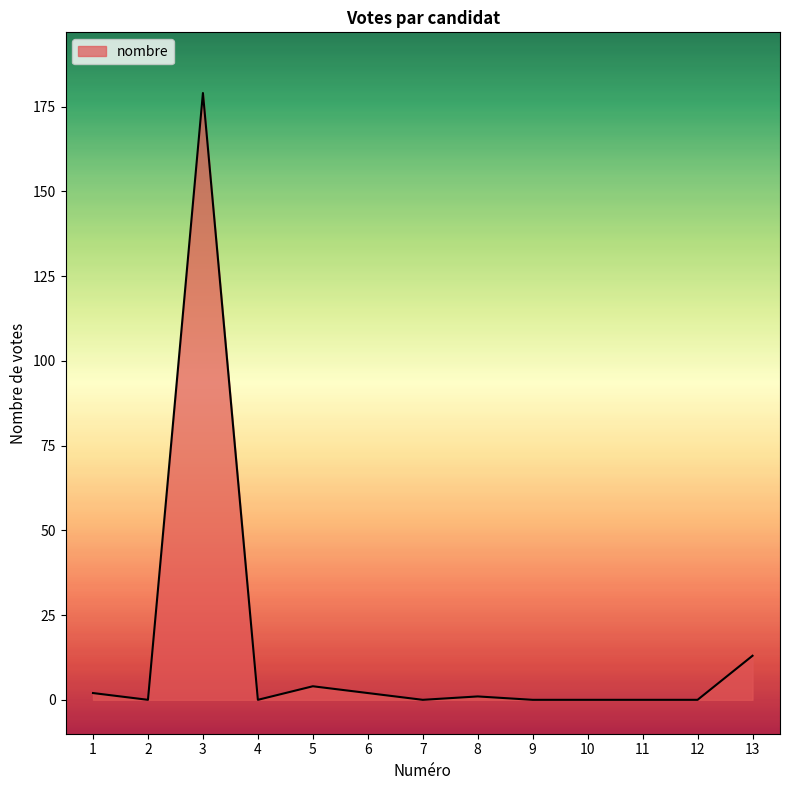

Does the chart display data point markers on the line(s)?

No